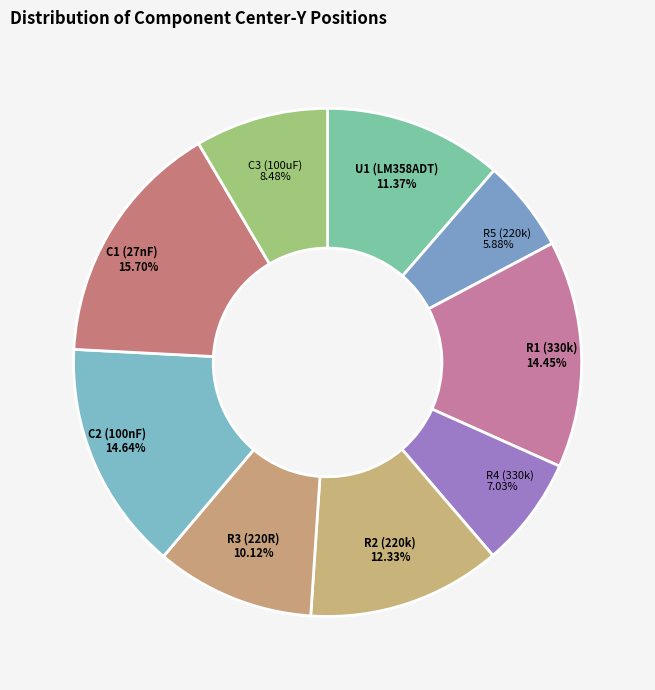

How many slices are in this pie chart?

9